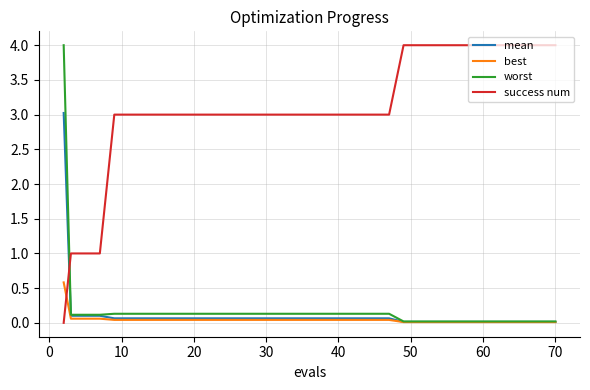

What is the maximum value shown in the chart?

4.0